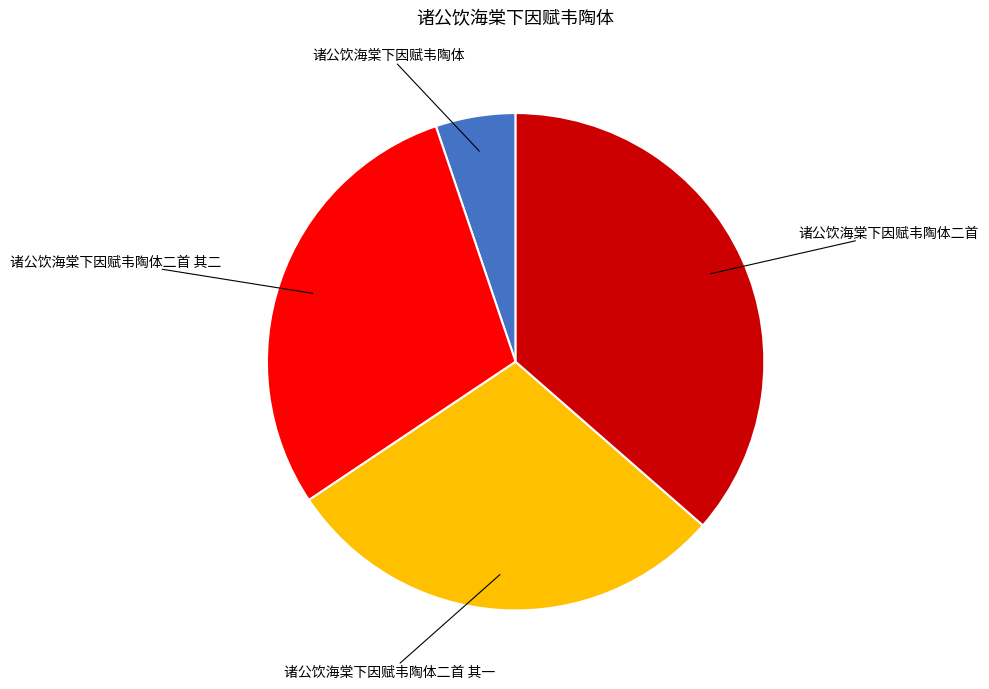

Is there any slice that represents more than half of the pie?

No